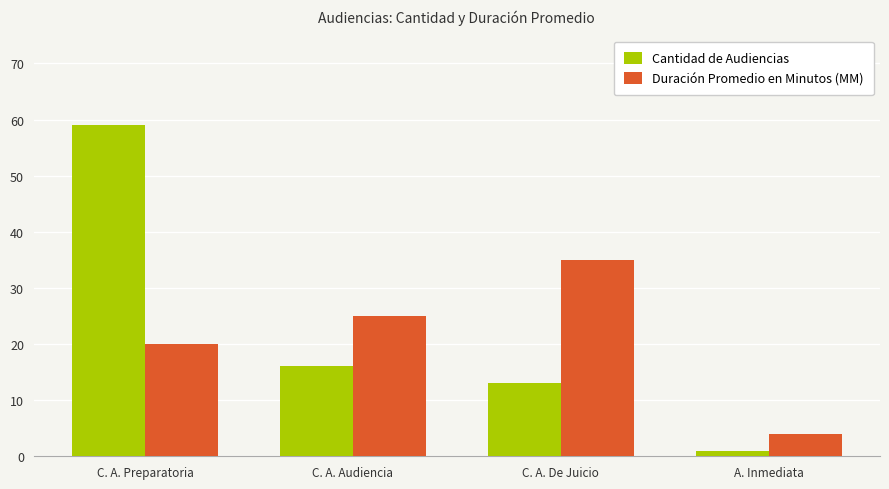

What is the sum of all Duración Promedio en Minutos (MM) values?

84